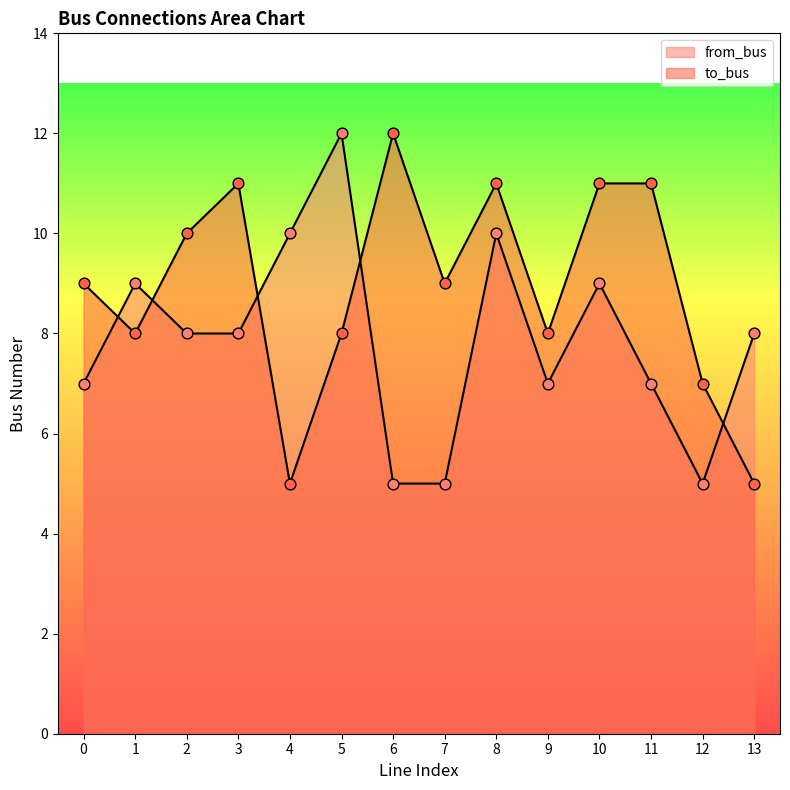

Which series has the largest total across all categories?

to_bus